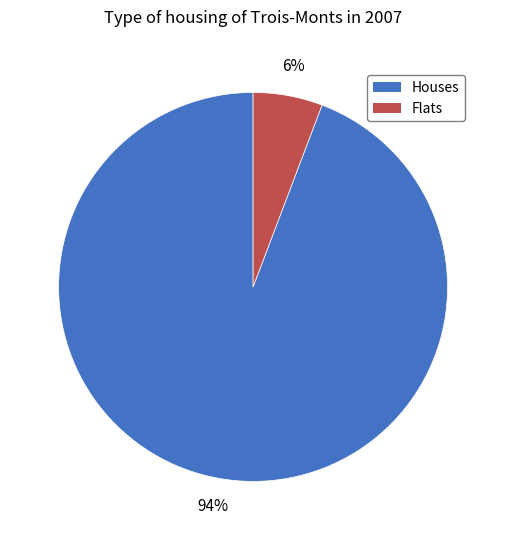

Is there any slice that represents more than half of the pie?

Yes